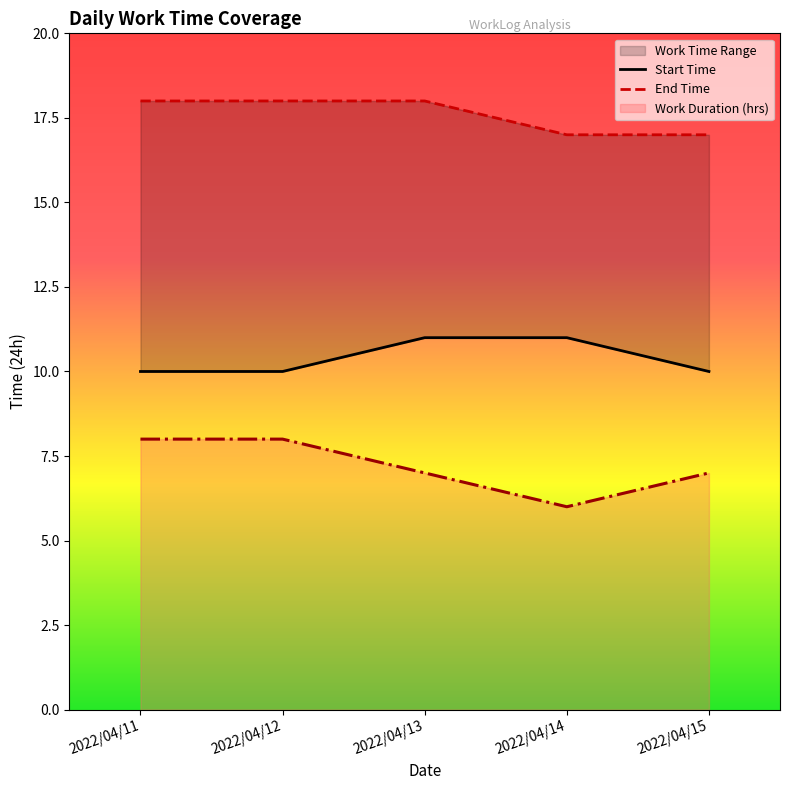

True or false: End Time has a value of 17 at 2022/04/14.

True